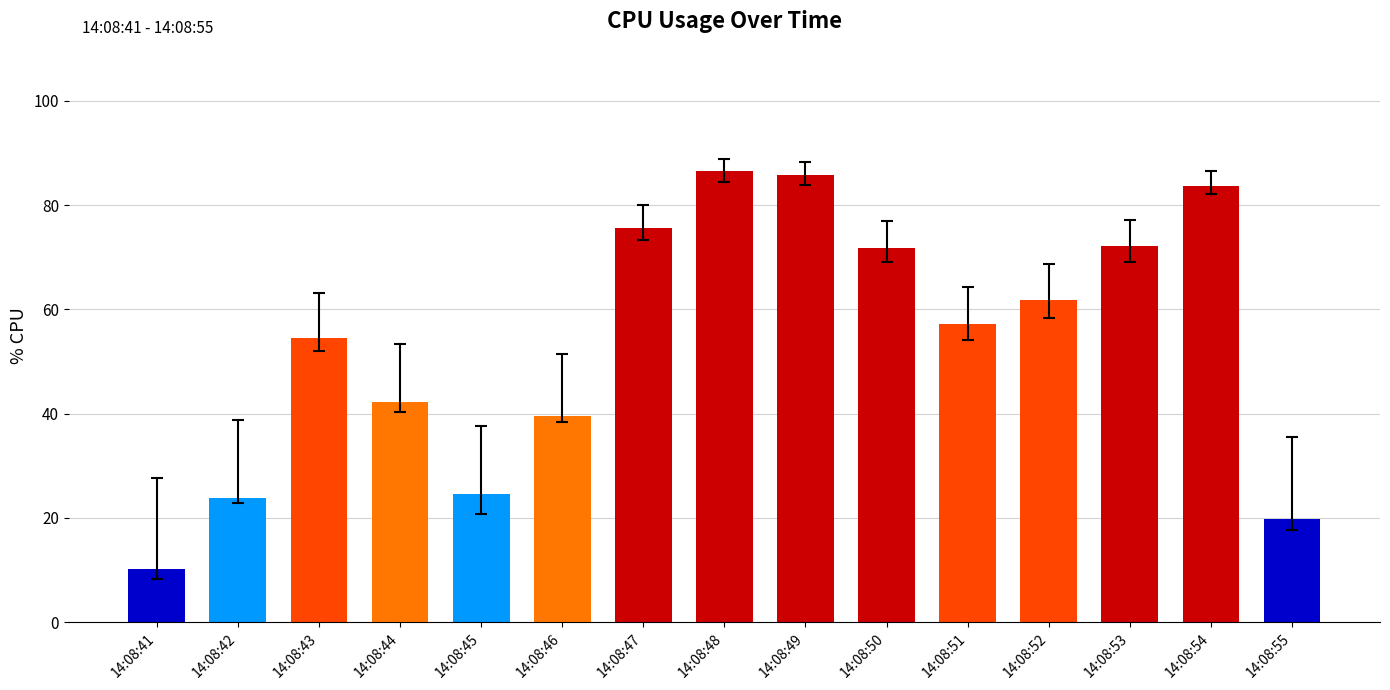

Is it true that the value at 14:08:45 is 40.8?

False